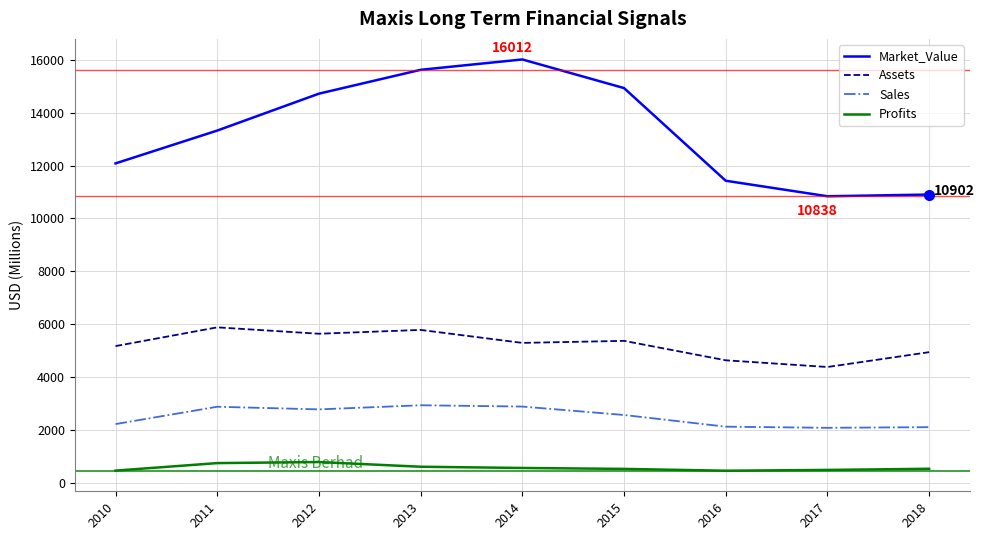

True or false: Sales and Market_Value intersect in this chart.

False